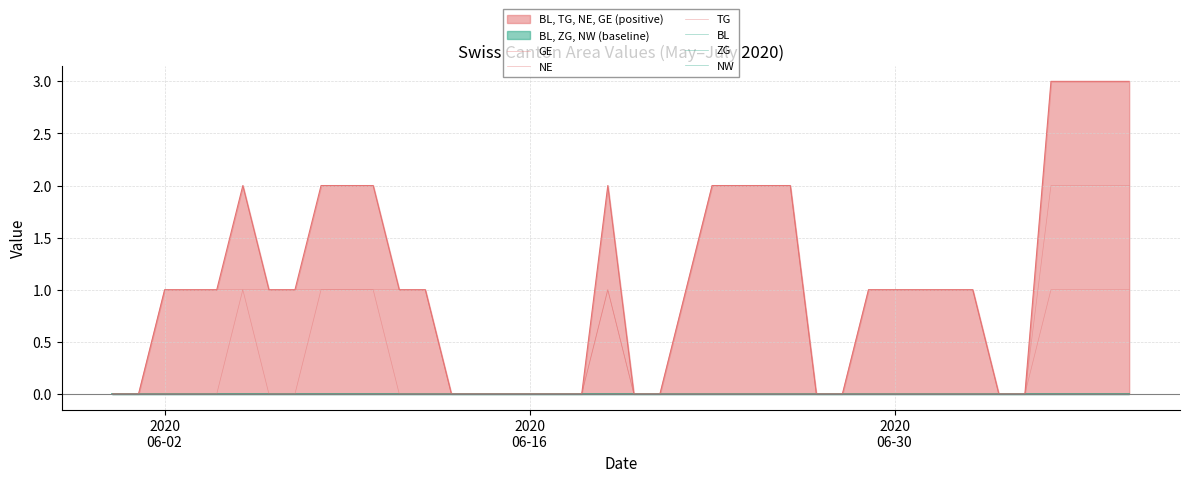

What are all the series names shown in the legend?

GE, NE, TG, BL, ZG, NW